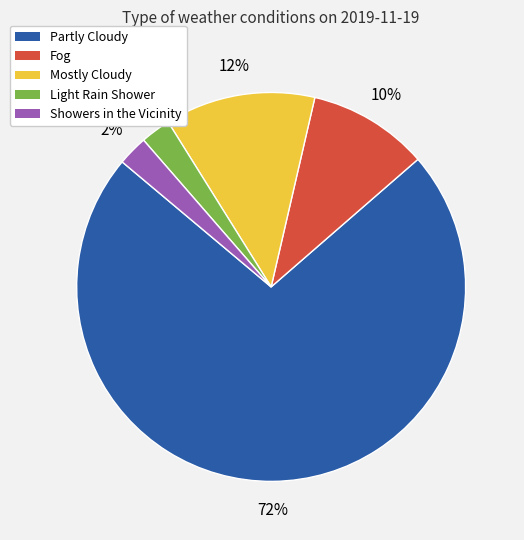

Is the sum of Light Rain Shower and Fog greater than half?

No